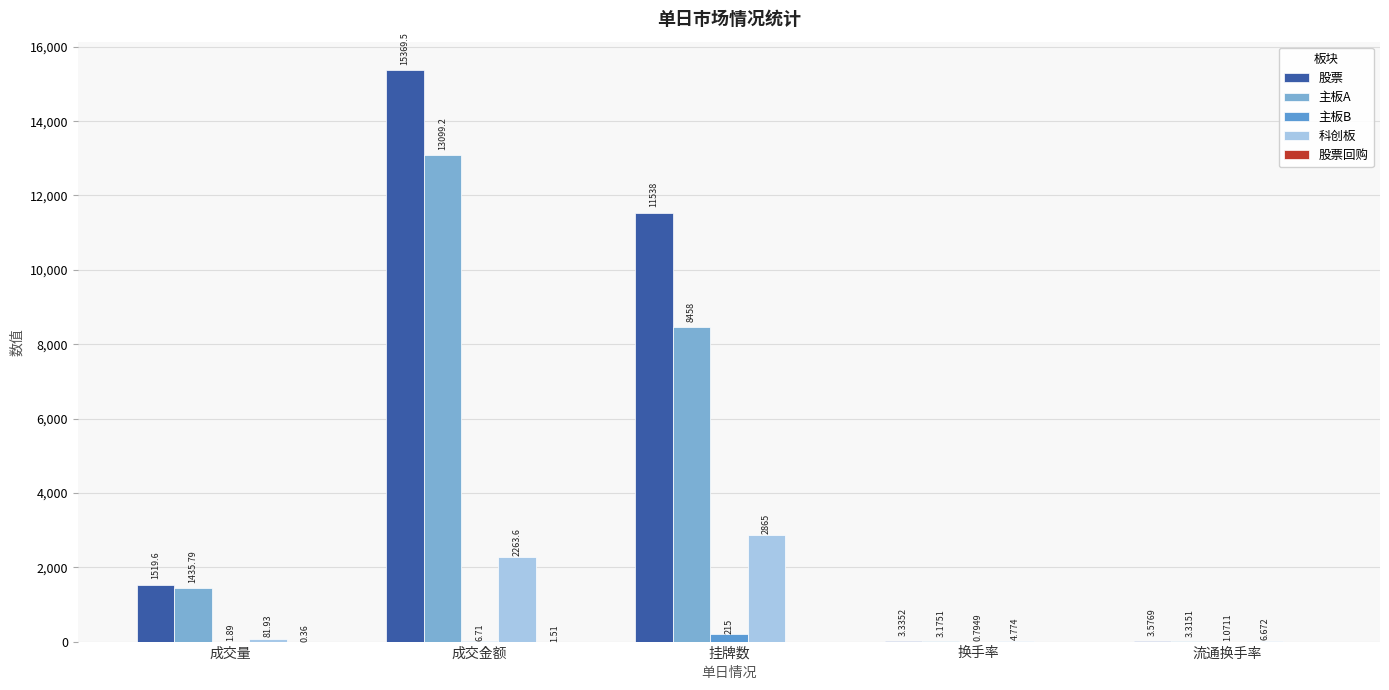

How many data points does each series have?

5